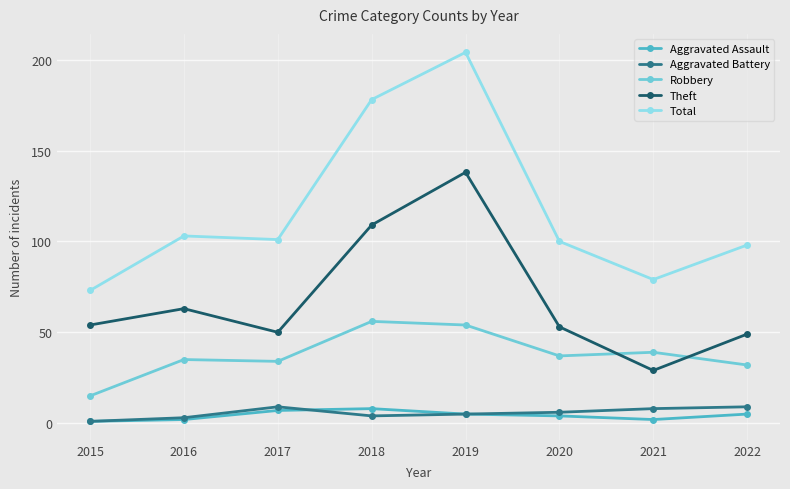

What is the total value across all series at 2021?

157